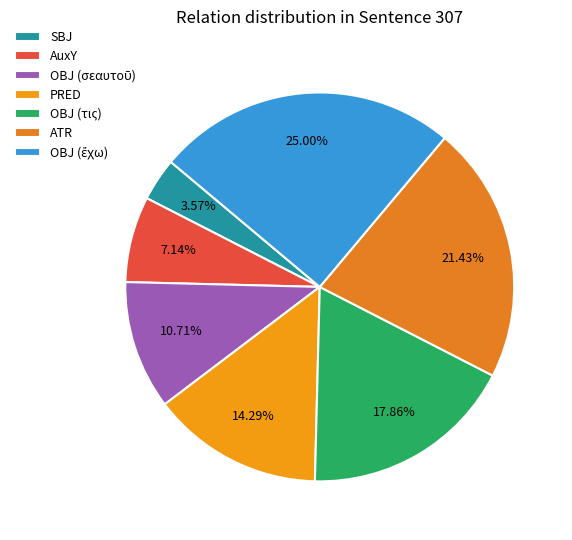

Is PRED the majority of the pie?

No